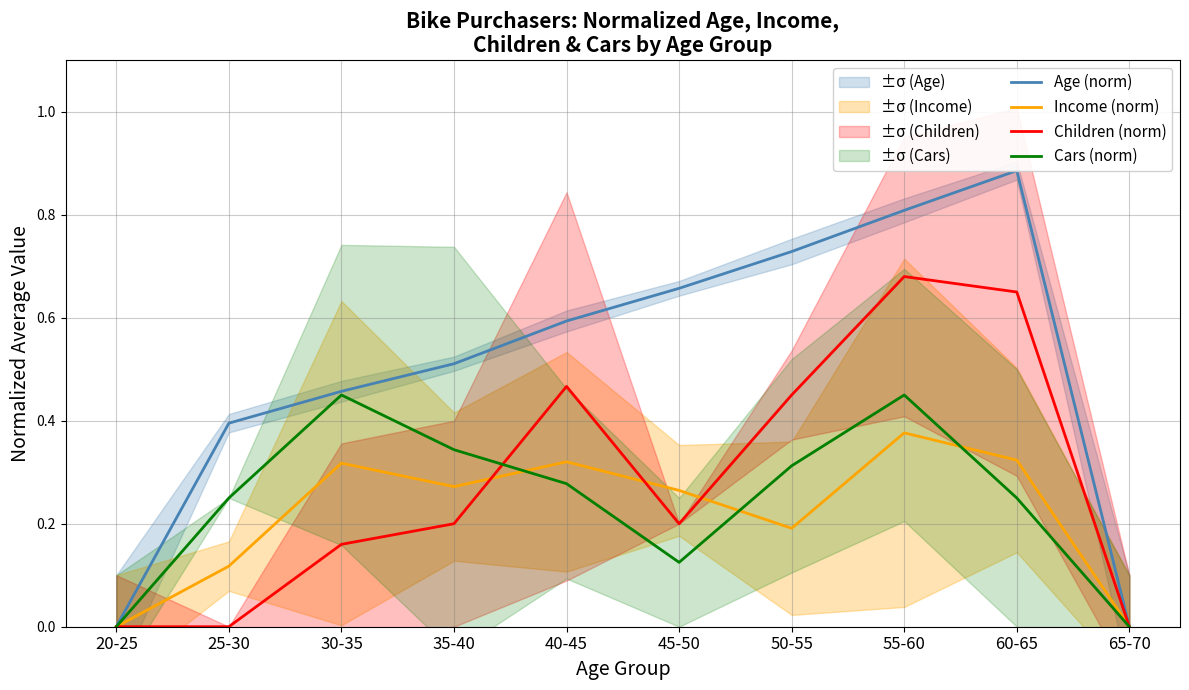

Read the Age (norm) value at 55-60.

0.8